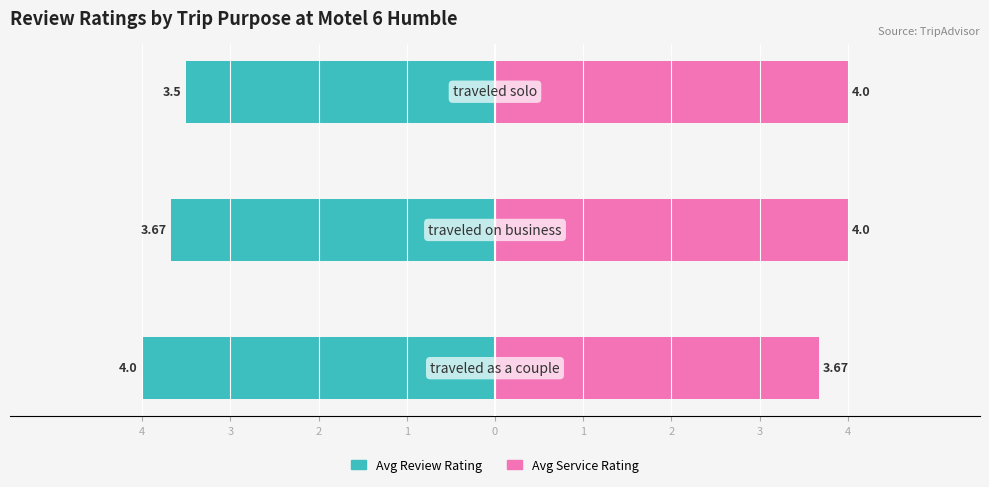

Reading right to left, what are all the values shown in this chart?

Avg Review Rating: -3.5	-3.7	-4.0
Avg Service Rating: 4.0	4.0	3.7